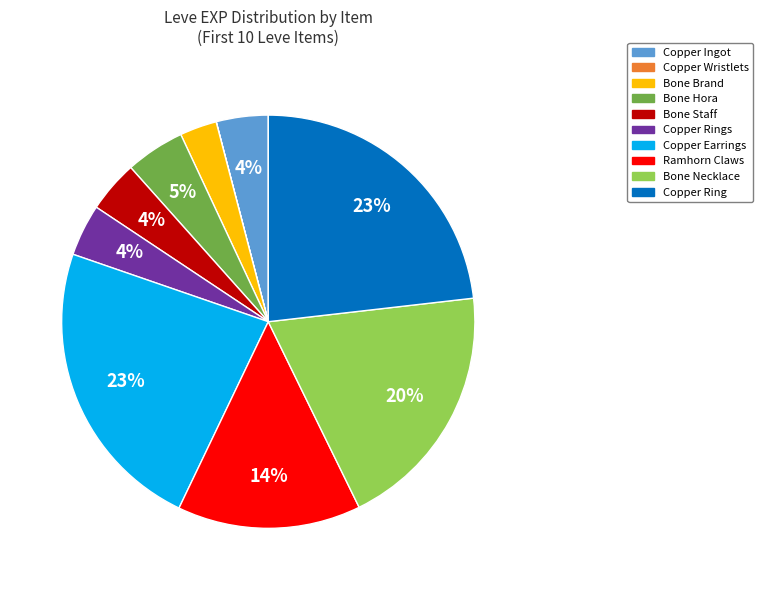

To the nearest percent, what is the difference between the largest and smallest slice percentages?

23%